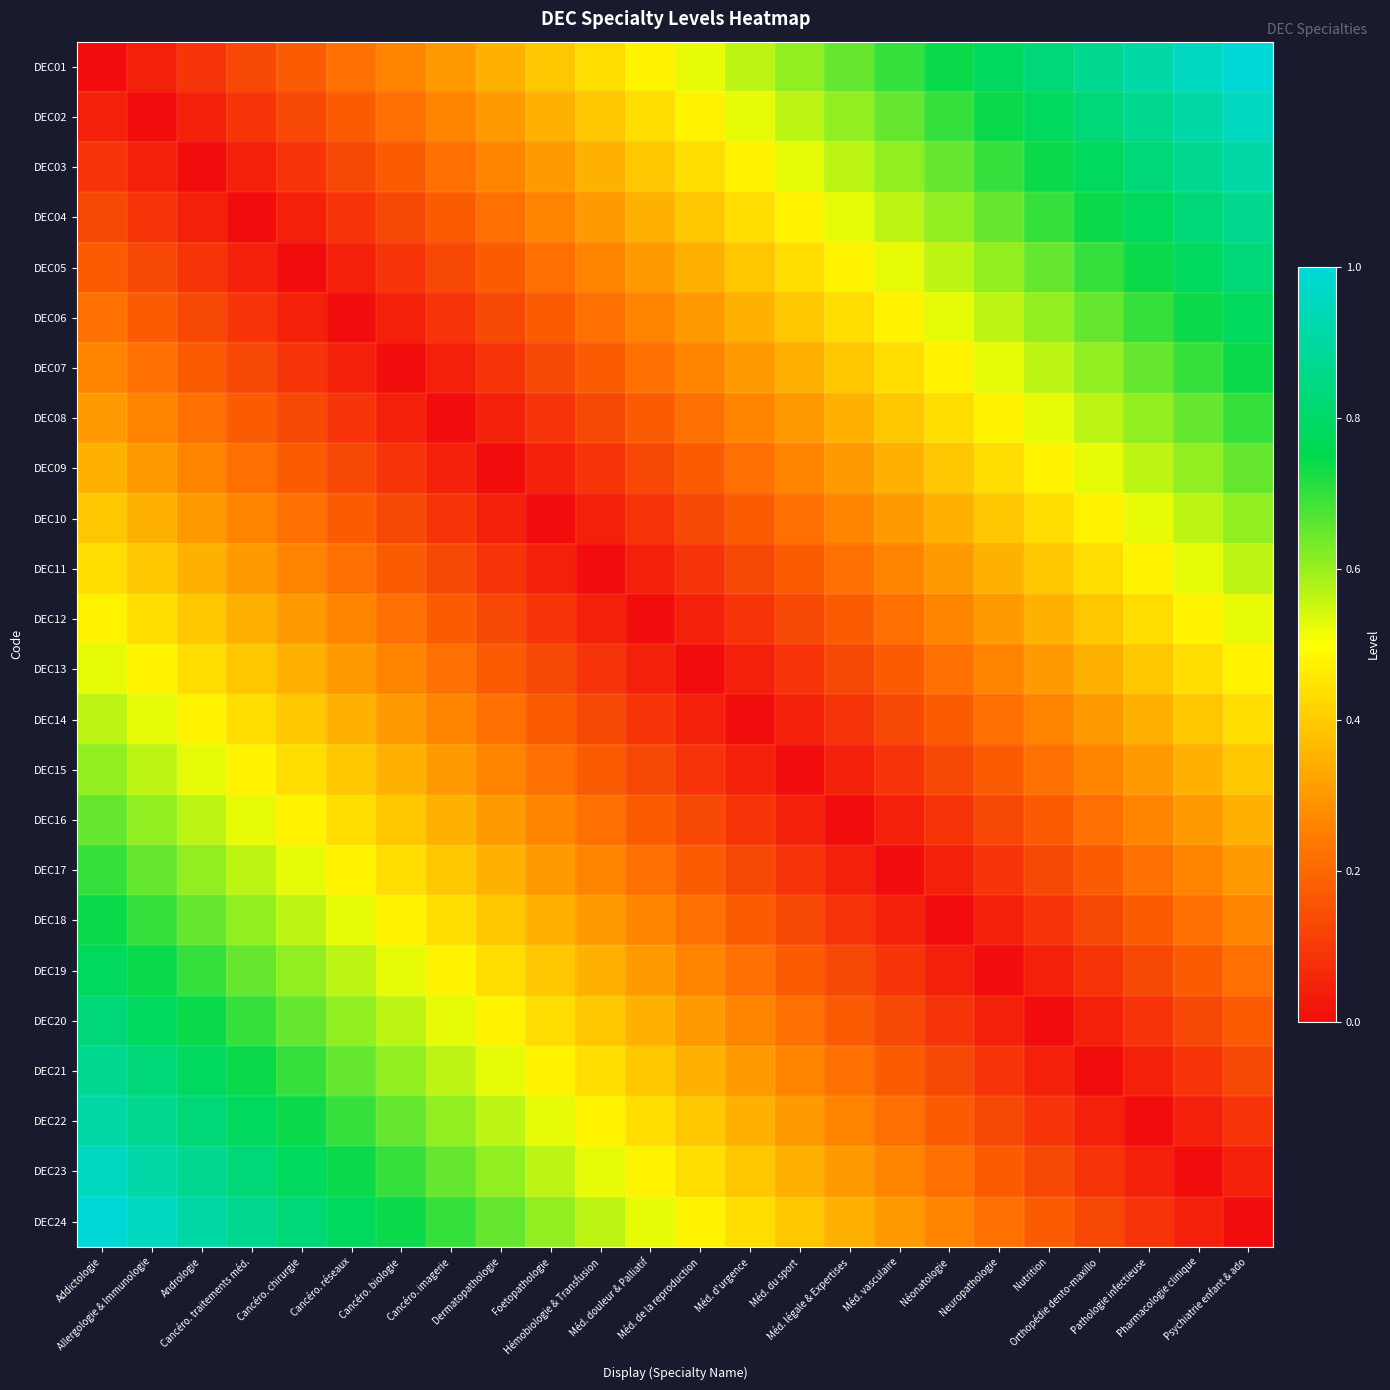

At which category does the chart reach its peak across all series?

Psychiatrie enfant & ado